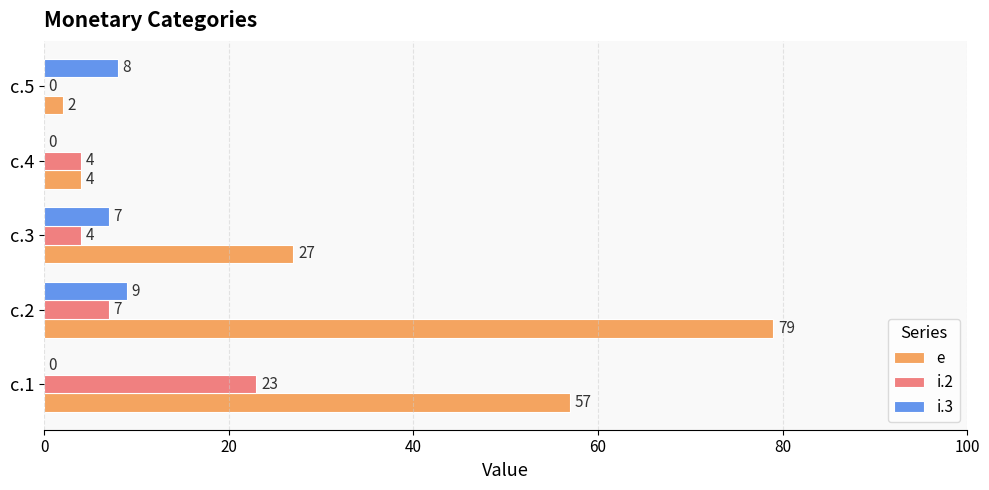

At which category is the sum across all series the highest?

c.2